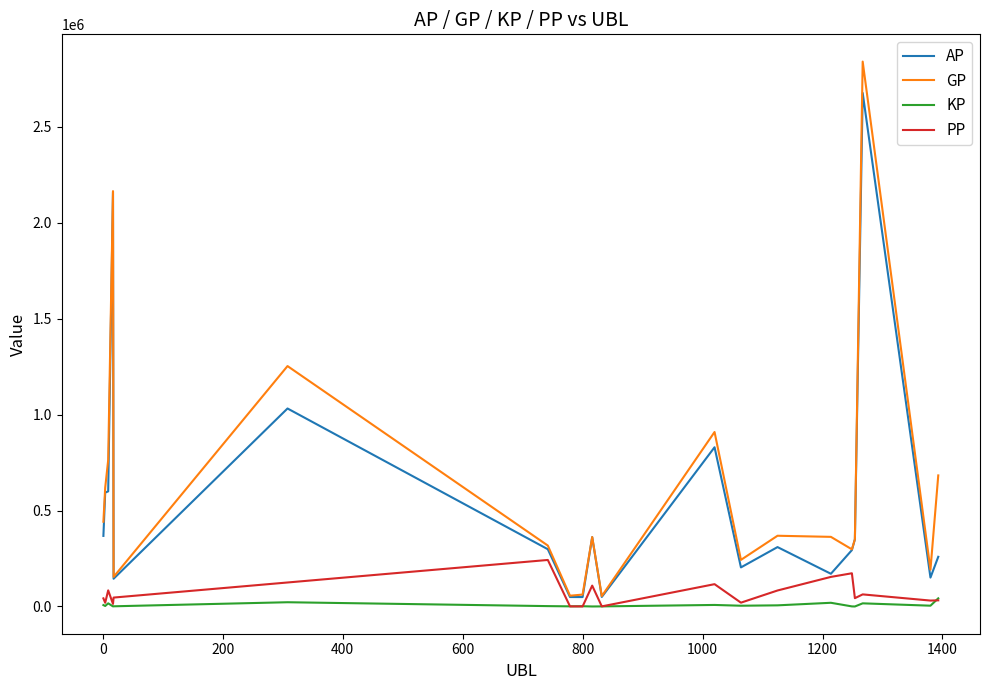

What is the lowest value of the AP series?

49030.0